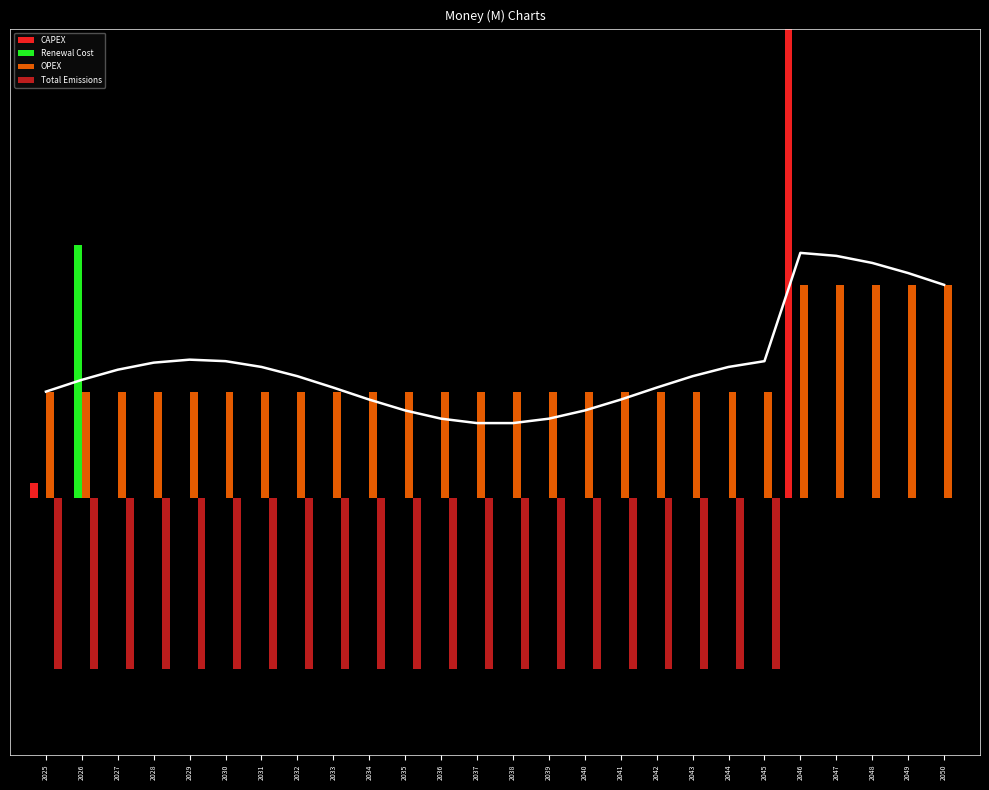

What is the difference between the maximum and minimum values in the OPEX series?

0.5